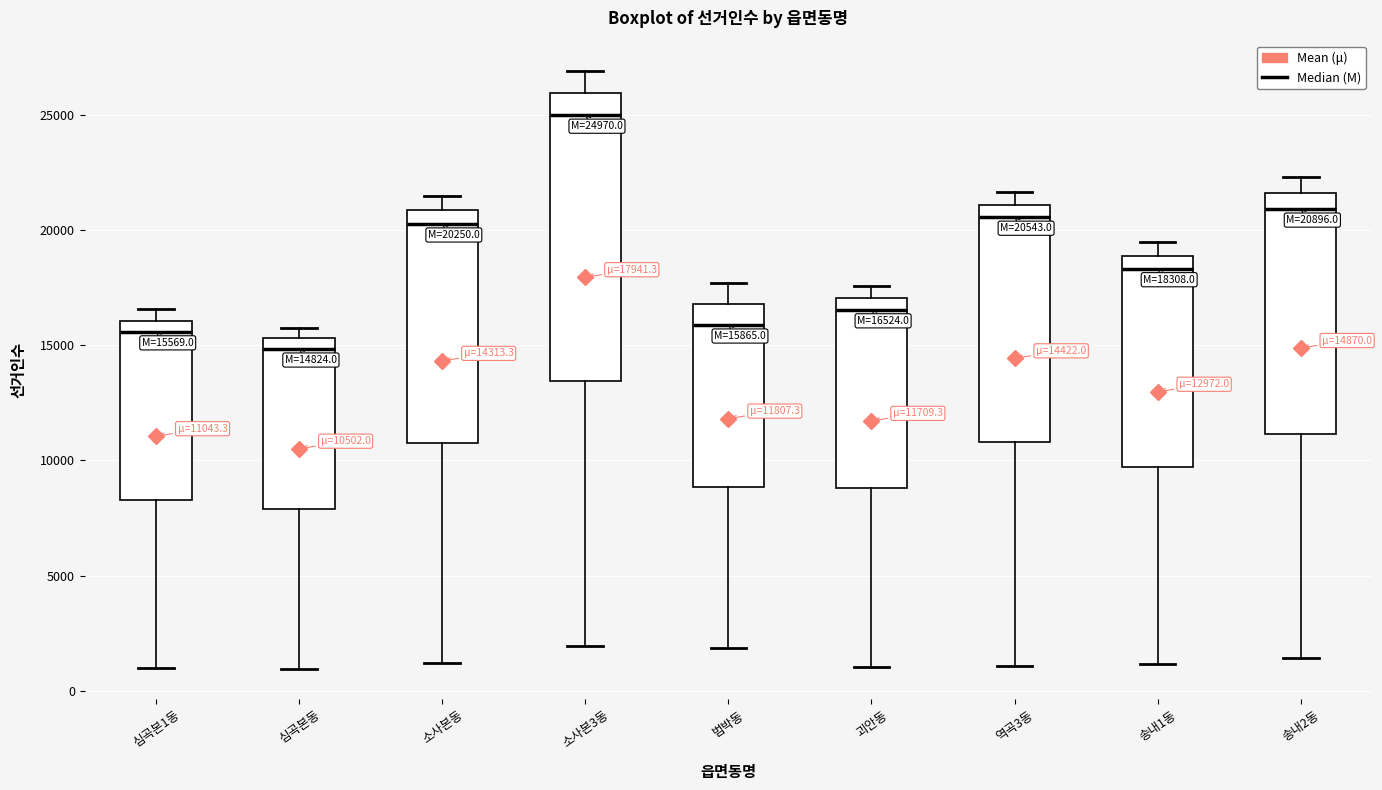

Which box is the tallest, from its lower edge to its upper edge?

소사본3동